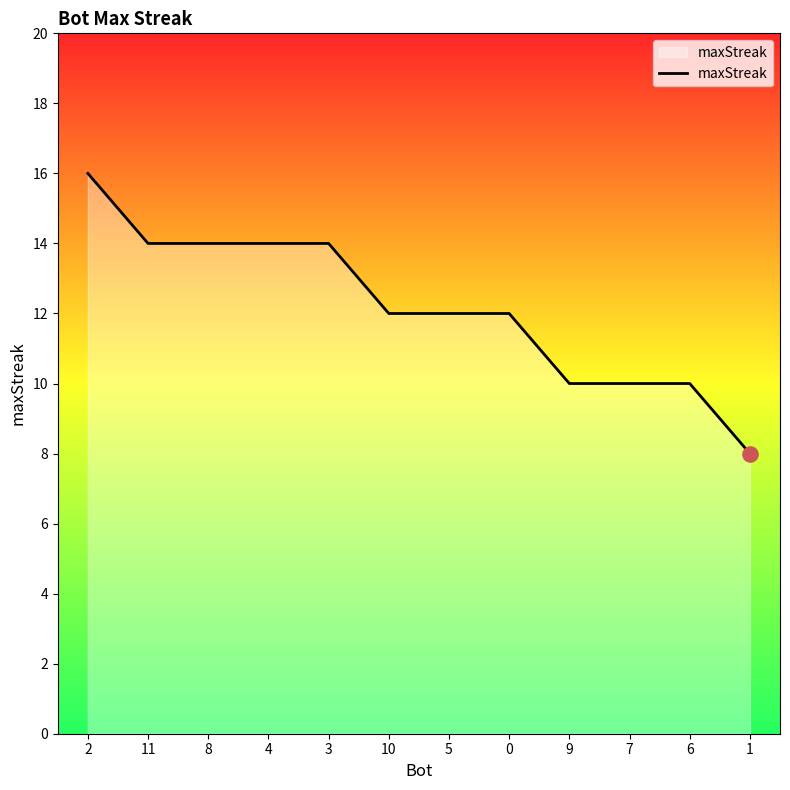

What is the change in value from 6 to 1?

-2